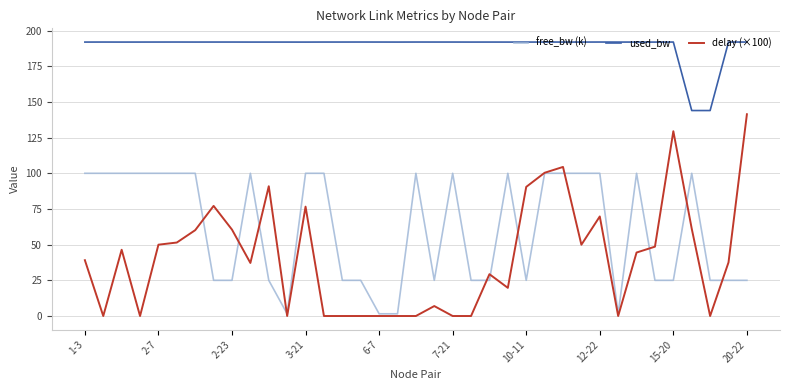

True or false: free_bw (k) has more than 0 interior local peaks.

True